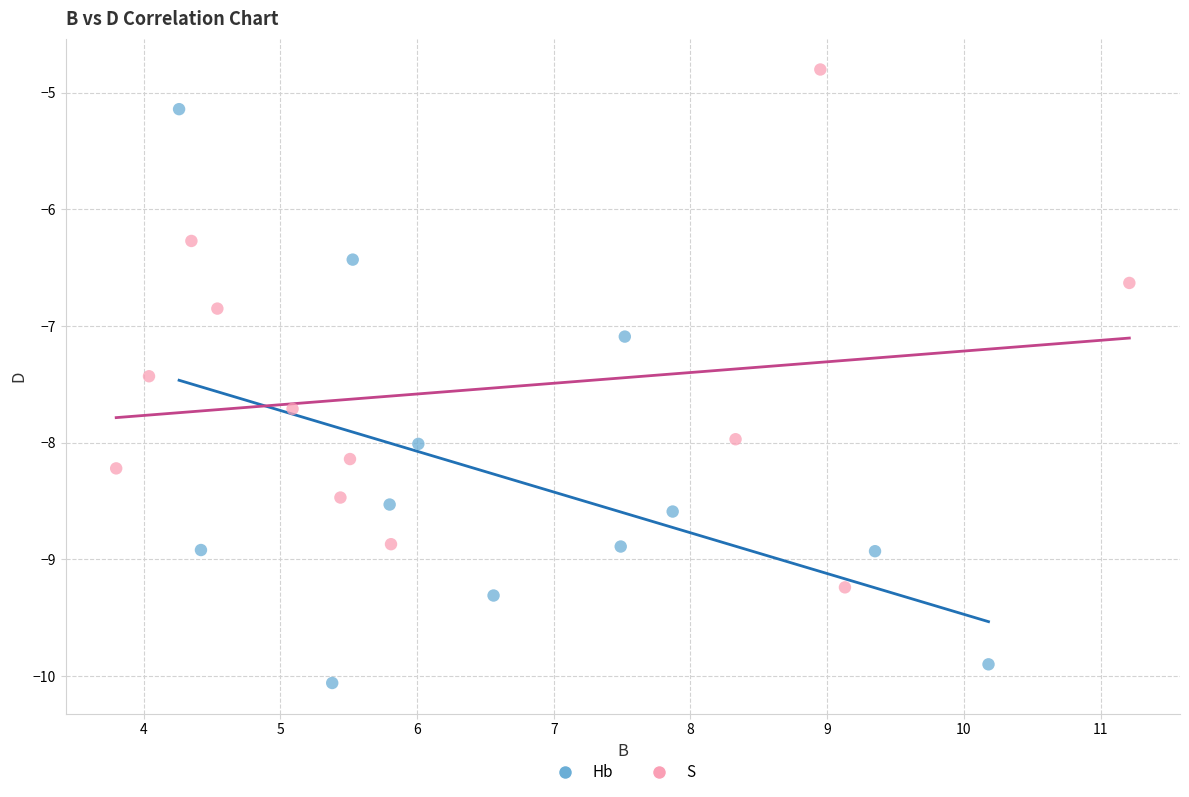

Which series reaches the maximum Y coordinate?

S